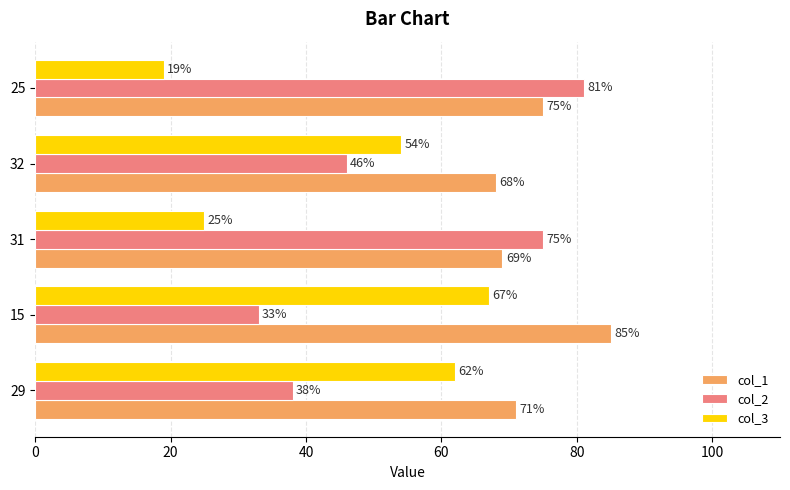

What is the greatest value displayed?

85